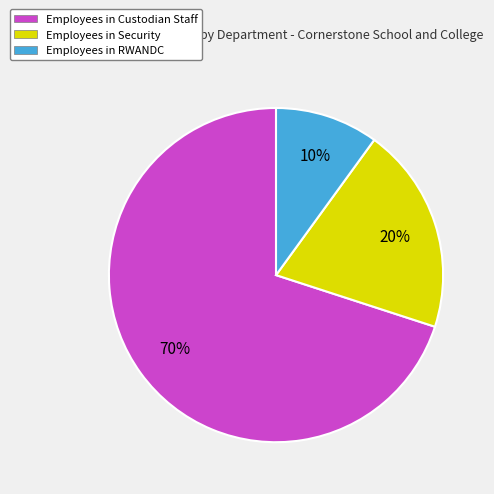

To the nearest percent, what is the difference between the Employees in Custodian Staff and Employees in Security slice percentages?

50%